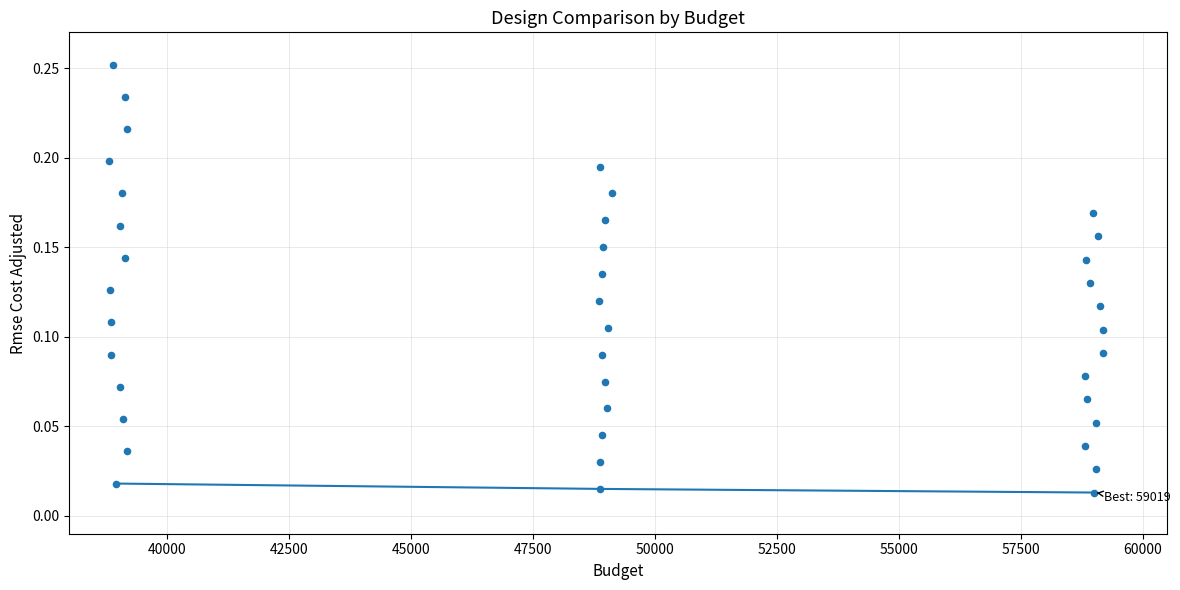

What is the range of X values (max minus min)?

20378.0